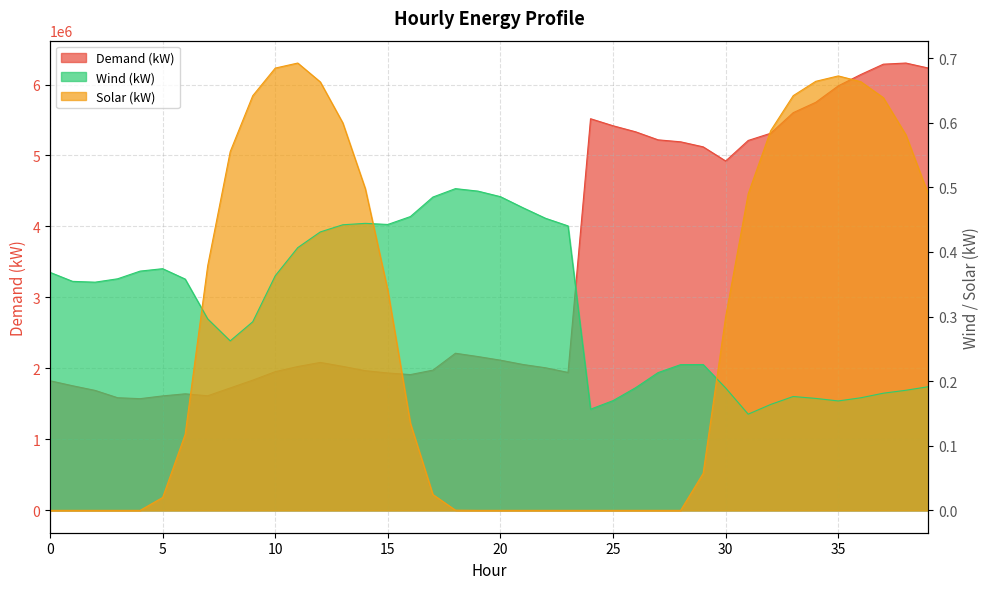

How many intersections are there between Wind (kW) and Solar (kW)?

3